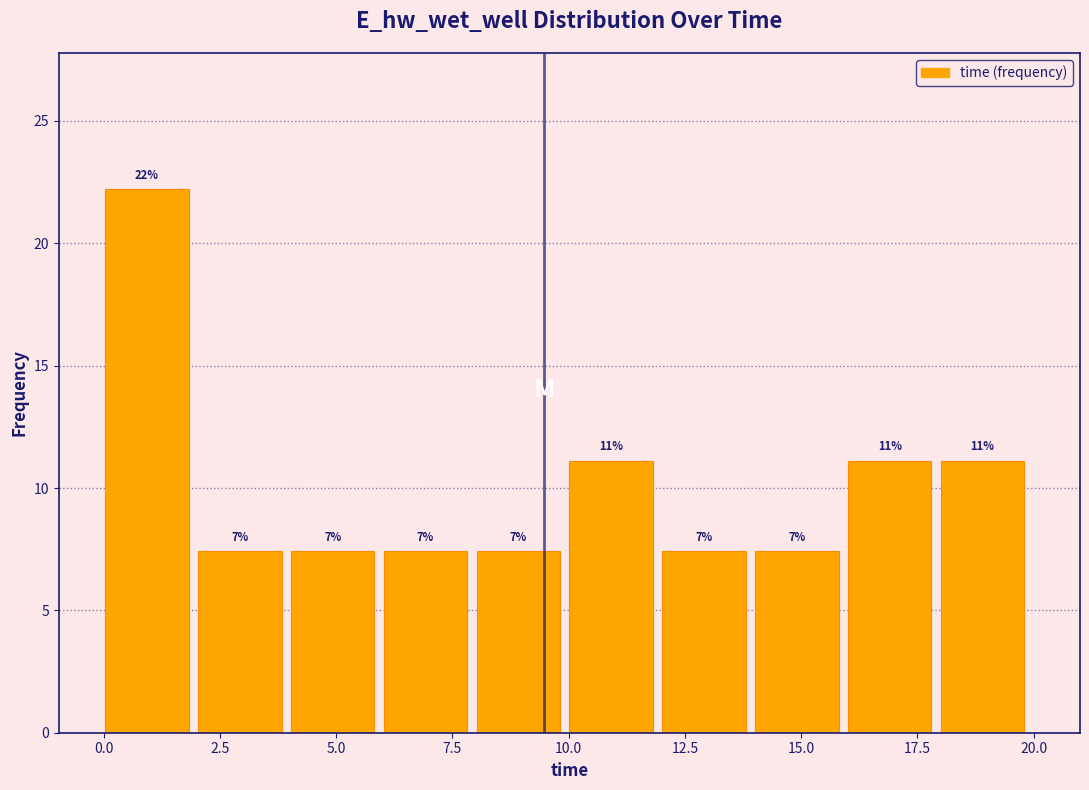

Read against the x-axis, roughly where is the centre of the tallest bar?

1.0